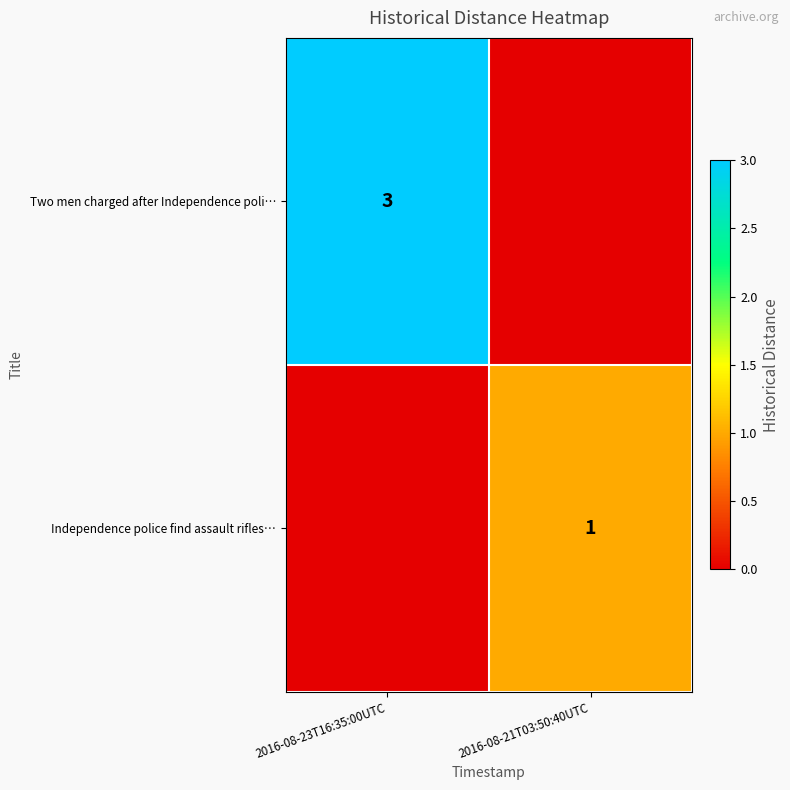

The value of Independence police find assault rifles… at 2016-08-21T03:50:40UTC is 2. True or false?

False